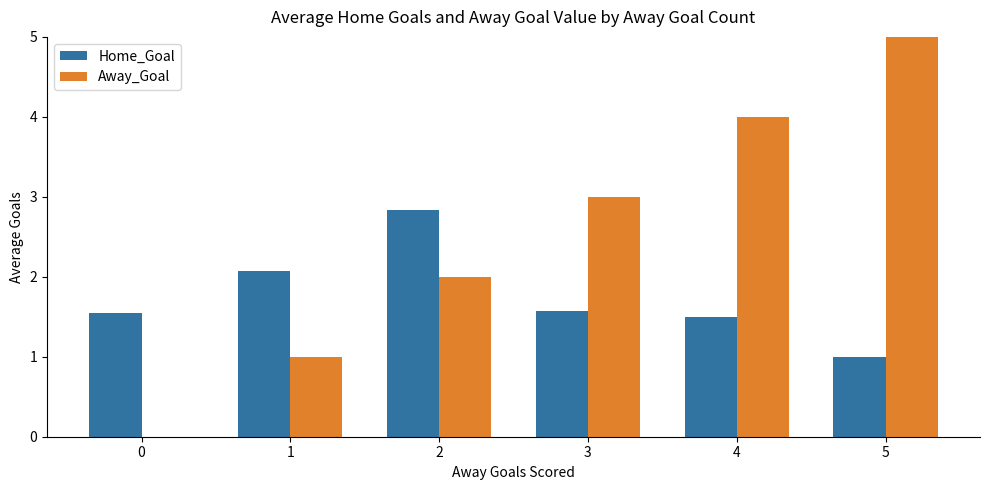

What is the spread (max minus min) of values at 2?

0.8